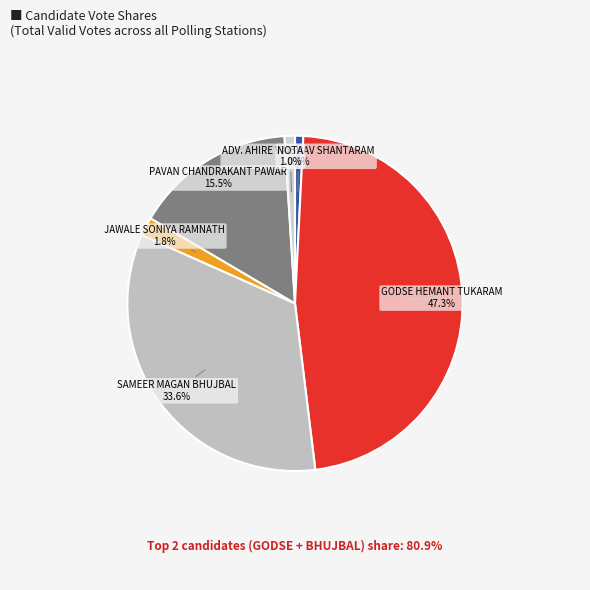

How many segments does this pie chart have?

6